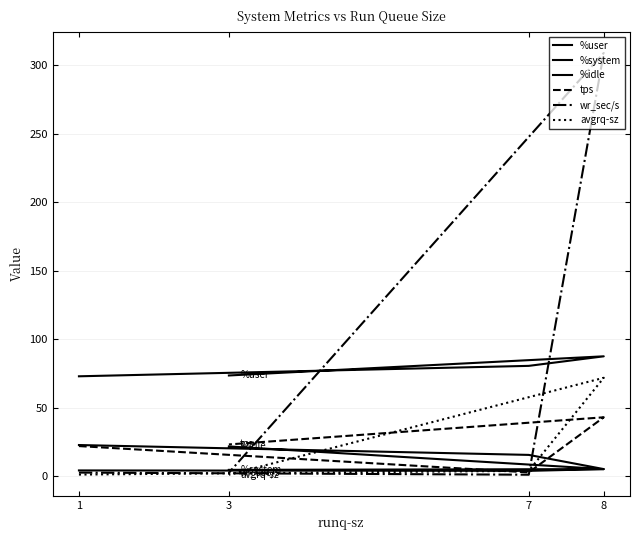

Which series changed the most between 7 and 3?

tps